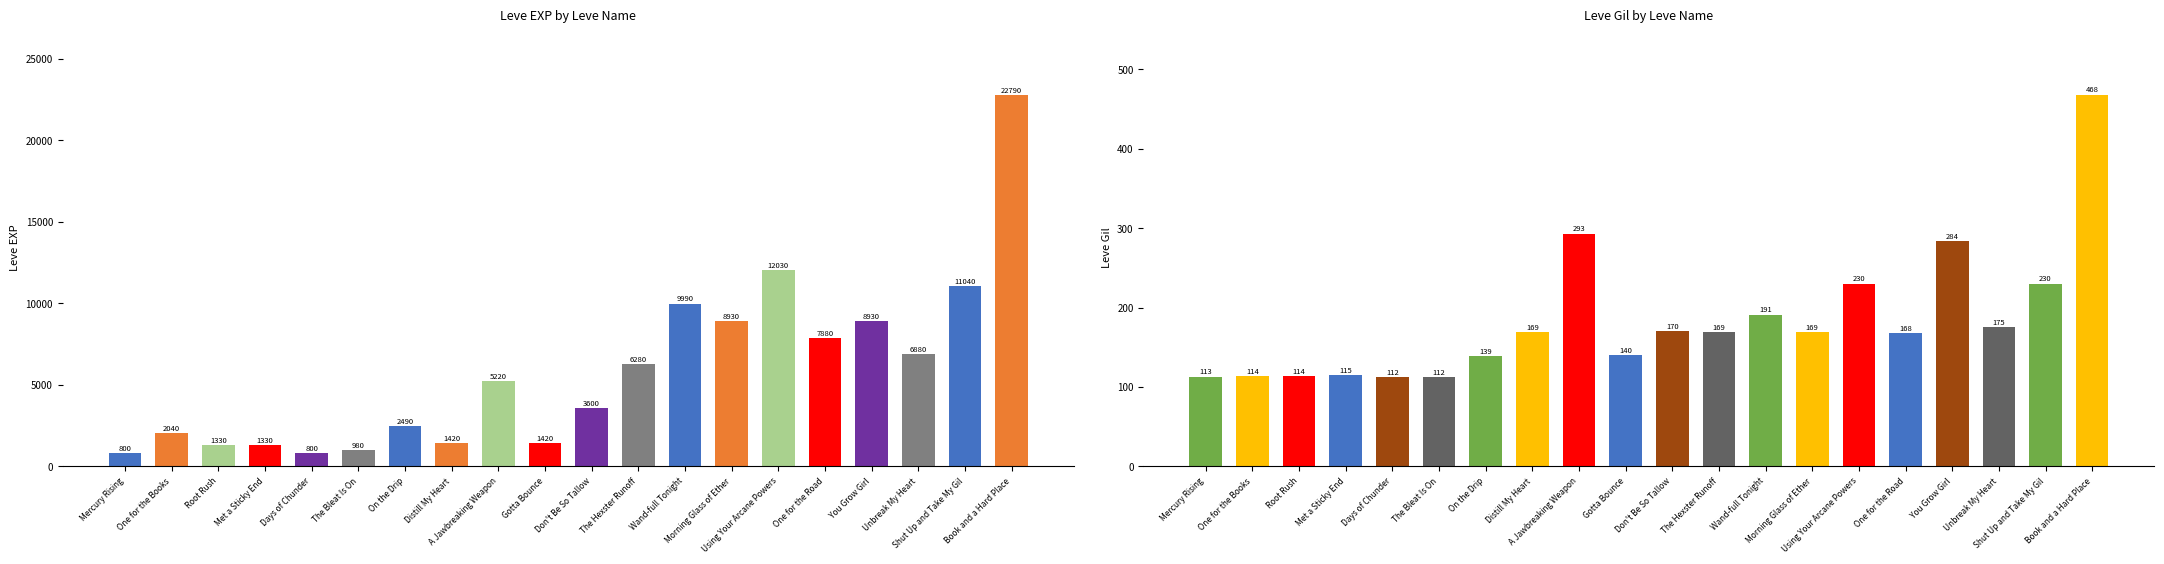

Reading left to right, list all the values displayed in this chart.

Leve EXP: 800	2040	1330	1330	800	980	2490	1420	5220	1420	3600	6280	9990	8930	12030	7880	8930	6880	11040	22790
Leve Gil: 113	114	114	115	112	112	139	169	293	140	170	169	191	169	230	168	284	175	230	468